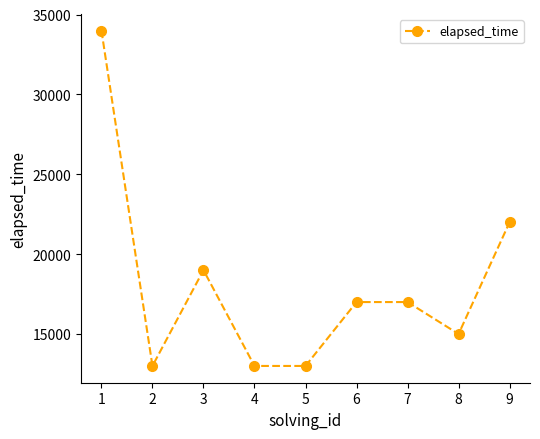

What is the smallest value displayed?

13000